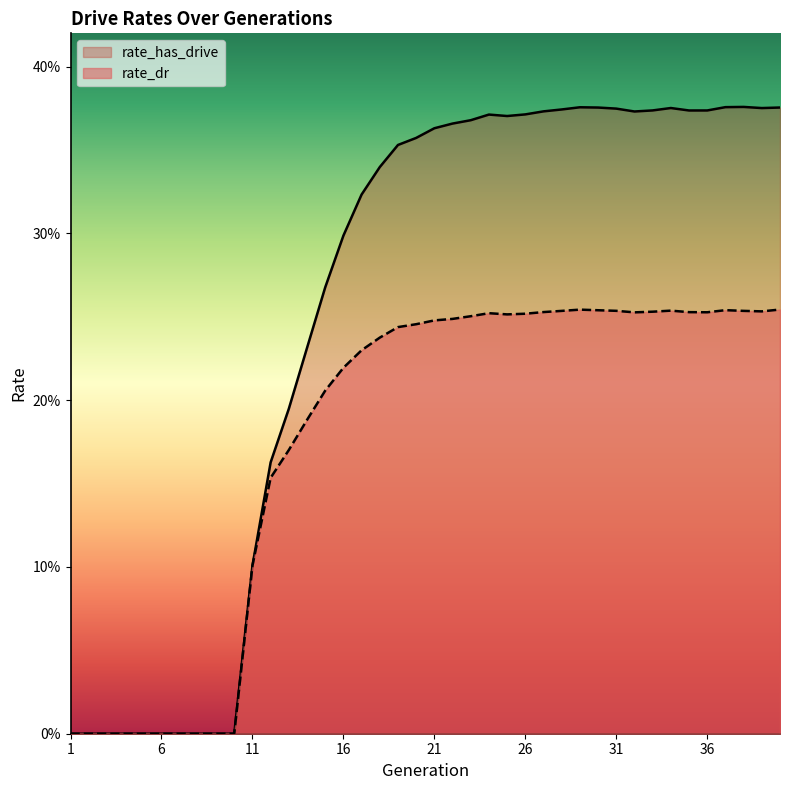

True or false: rate_has_drive and rate_dr intersect in this chart.

False